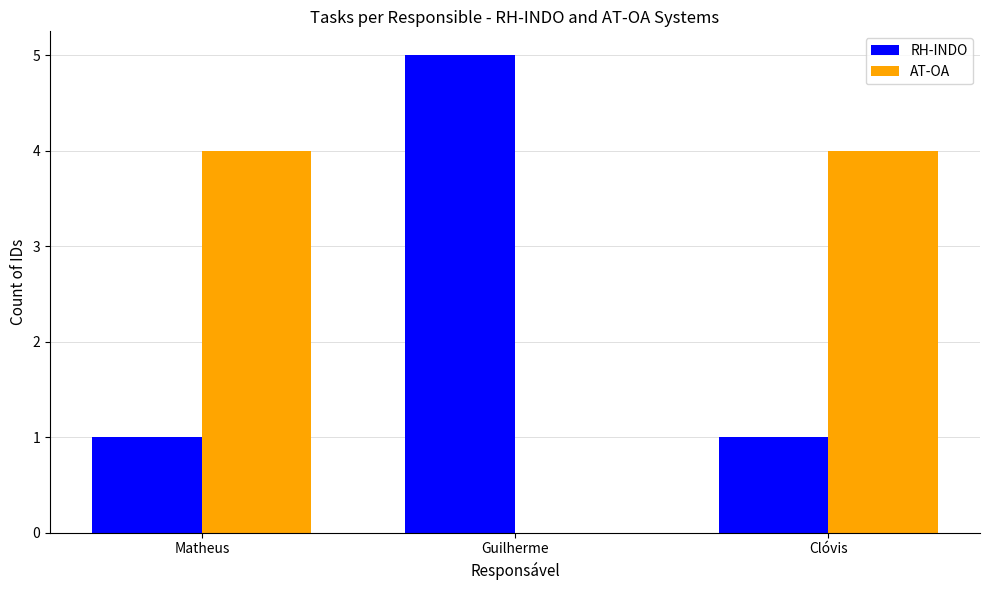

What are all the series names shown in the legend?

RH-INDO, AT-OA